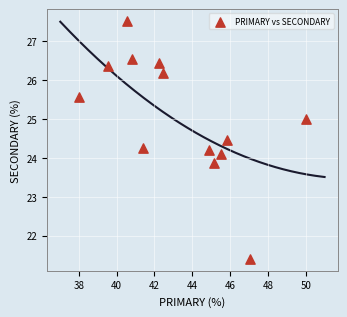

What is the range of Y values (max minus min)?

6.1